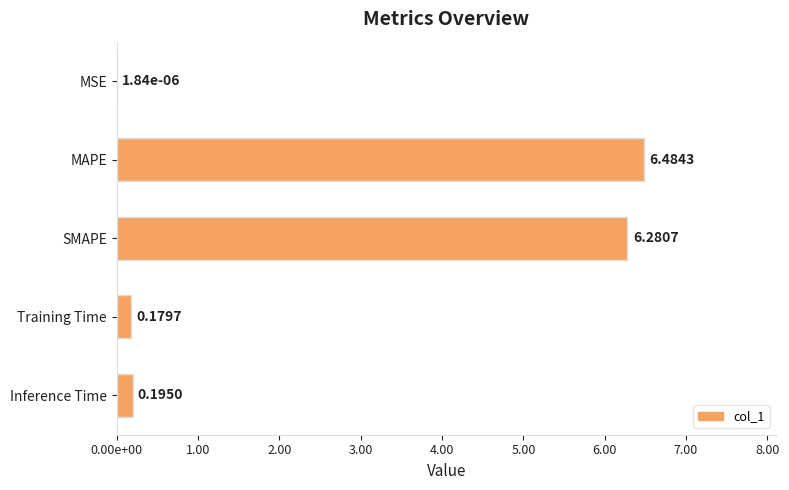

Are the bars horizontal?

Yes